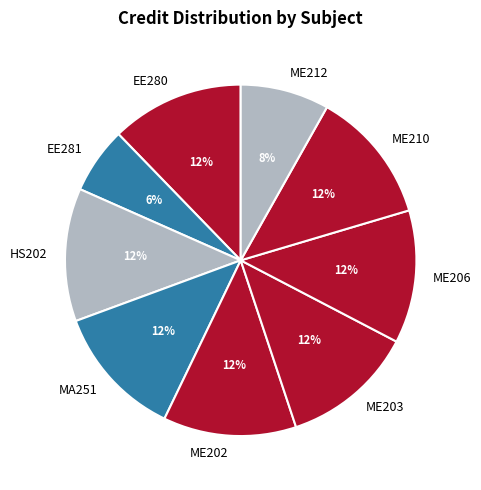

To the nearest percent, what is the average slice percentage?

11%